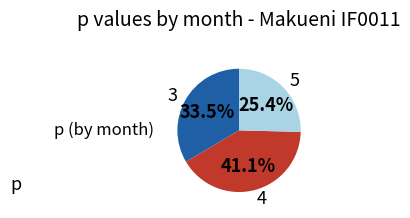

Do 3 and 5 together represent more than half of the pie?

Yes